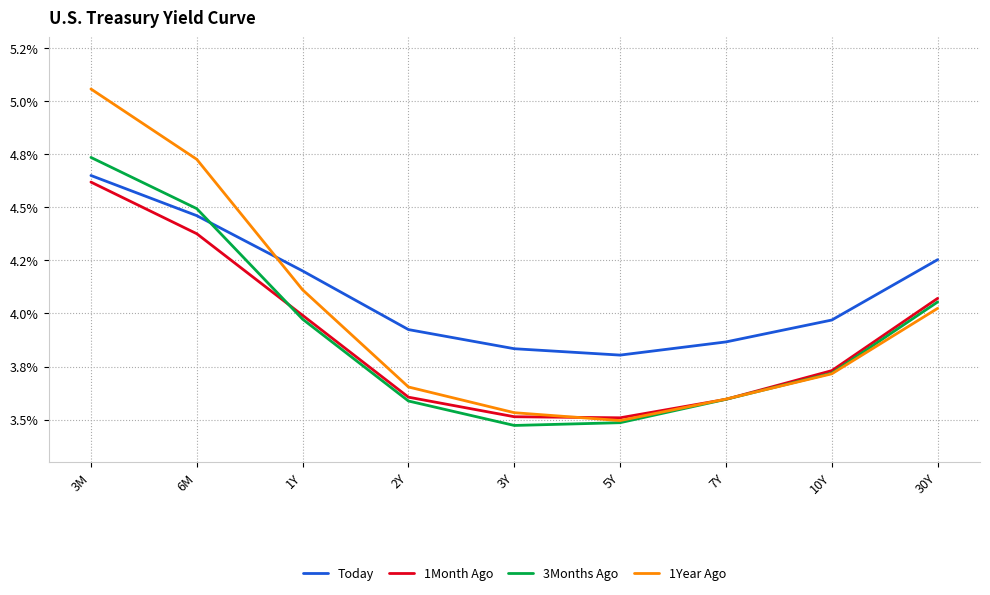

Between 3Y and 10Y, which series saw the biggest shift?

3Months Ago